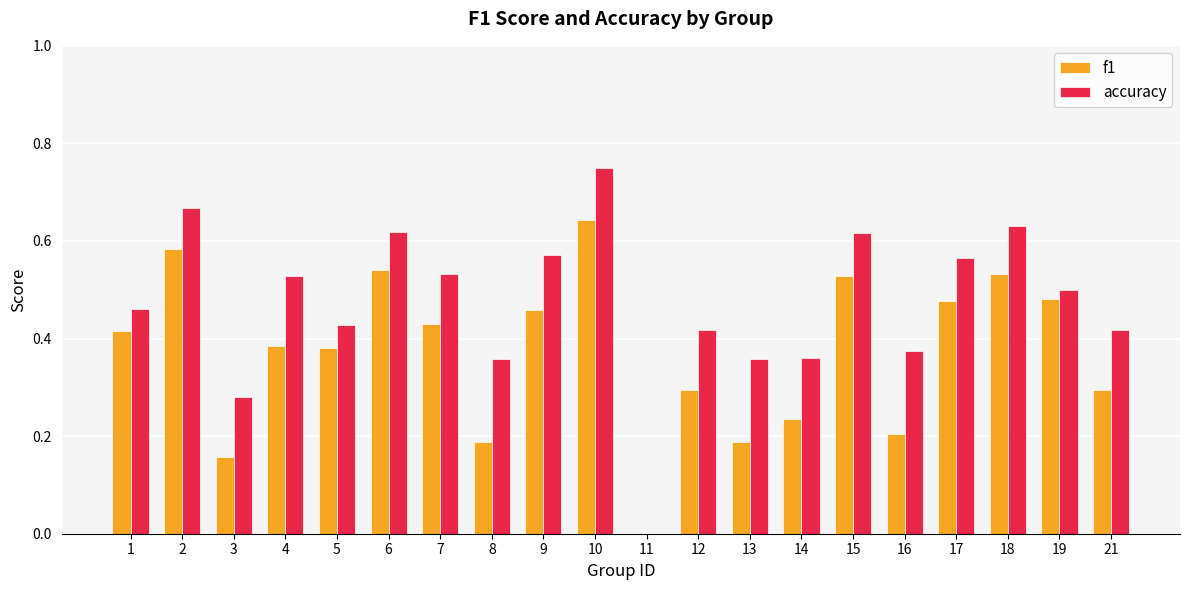

At which category is the sum across all series the highest?

10